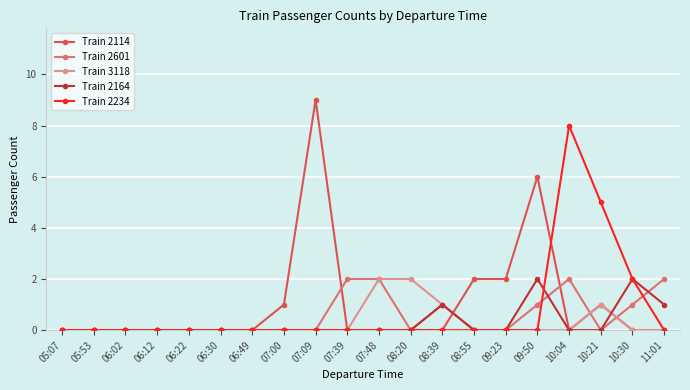

What is the label of the 8th point from the right?

08:39